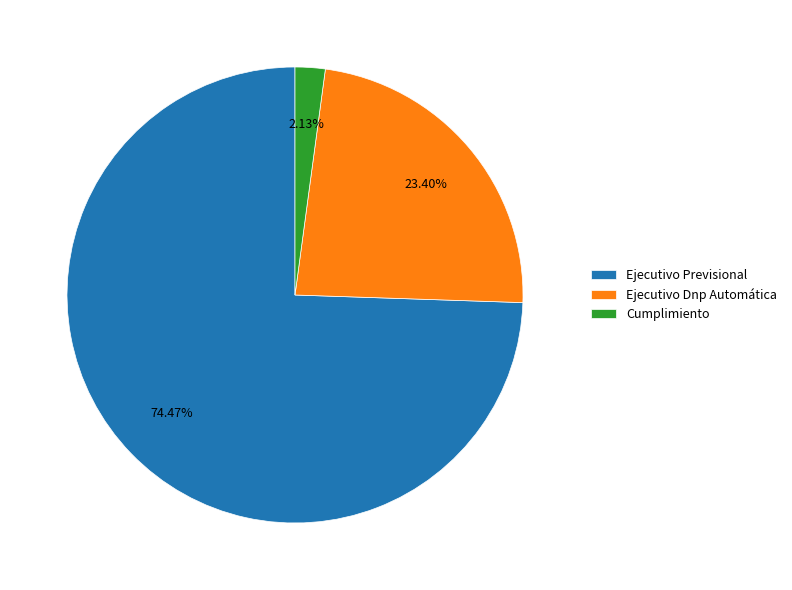

What percentage is the Ejecutivo Previsional slice, to the nearest percent?

74%